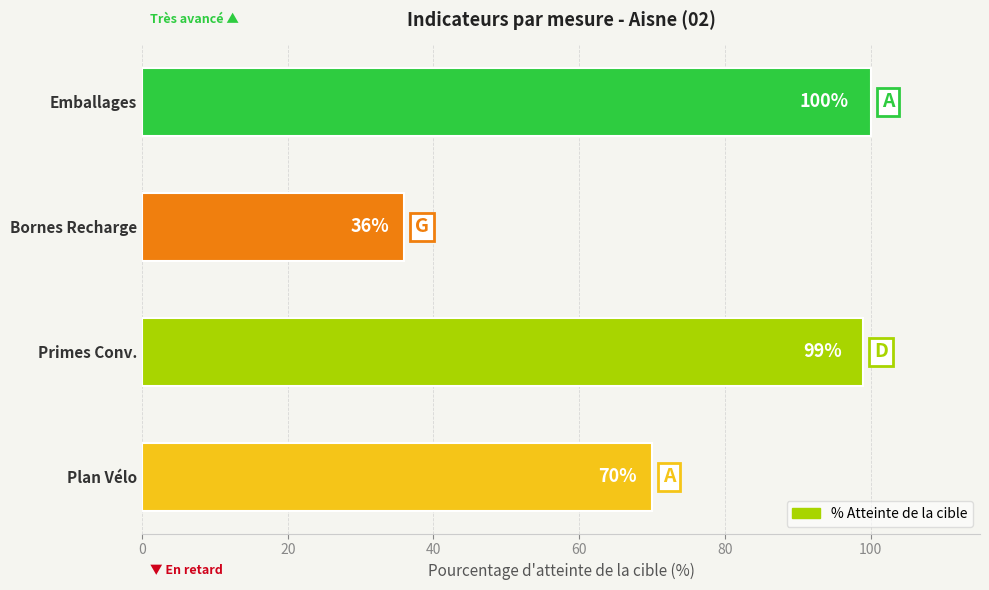

What is the approximate value at Bornes Recharge, to the nearest 5?

35